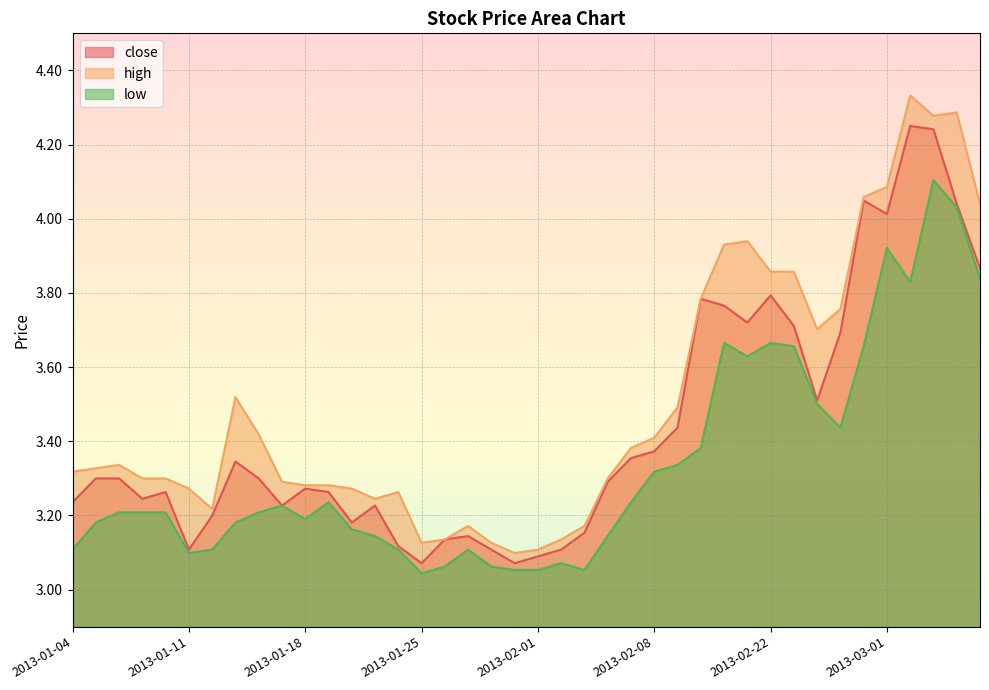

At which category does low reach its first local valley?

2013-01-11